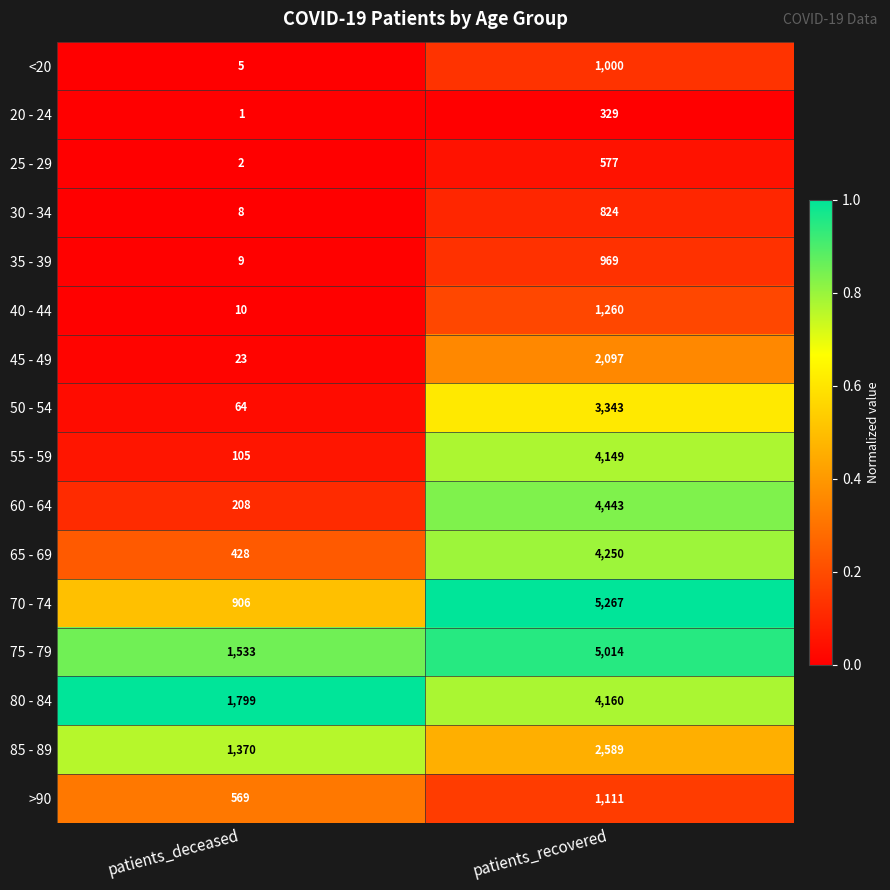

Read the 70 - 74 value at patients_deceased.

906